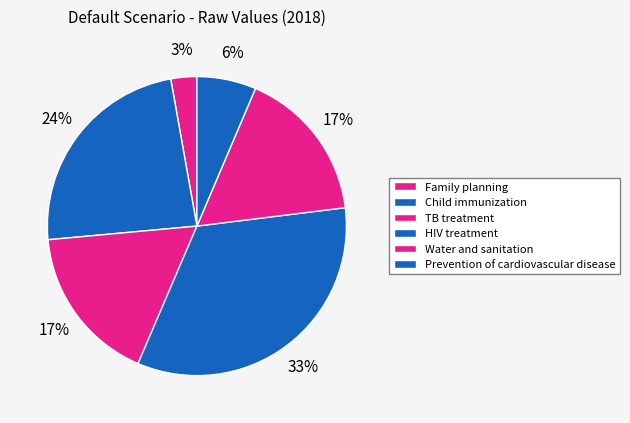

How many slices are in this pie chart?

6